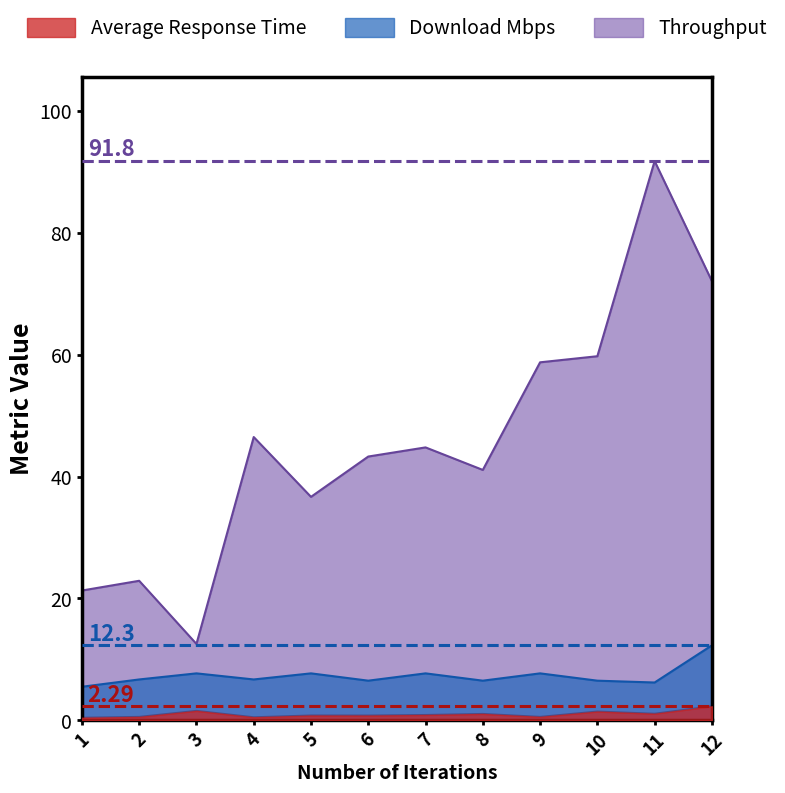

Does the chart display data point markers on the line(s)?

No